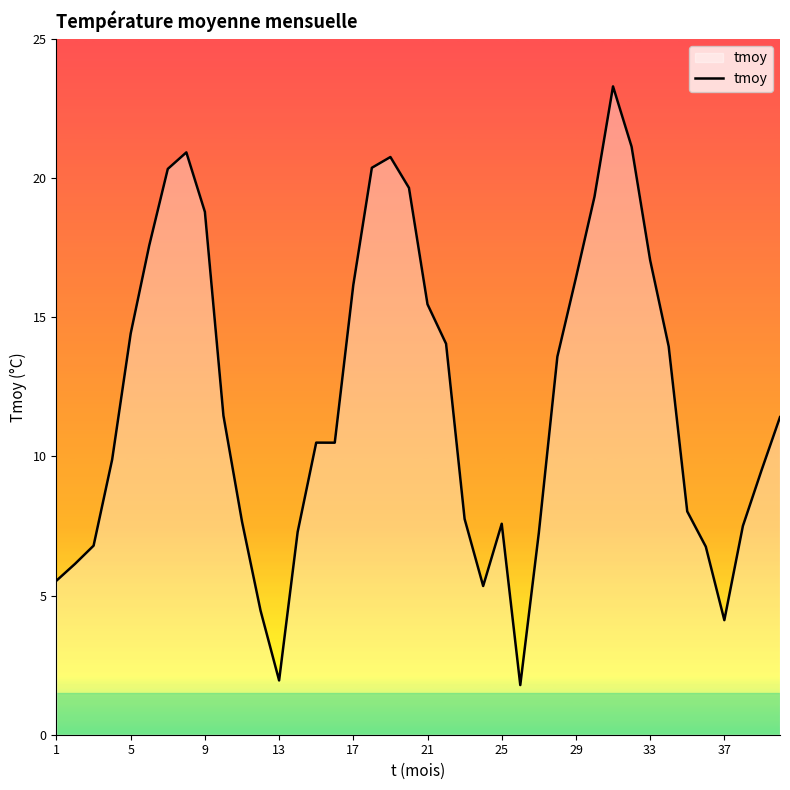

What is the difference between the maximum and minimum values?

21.5